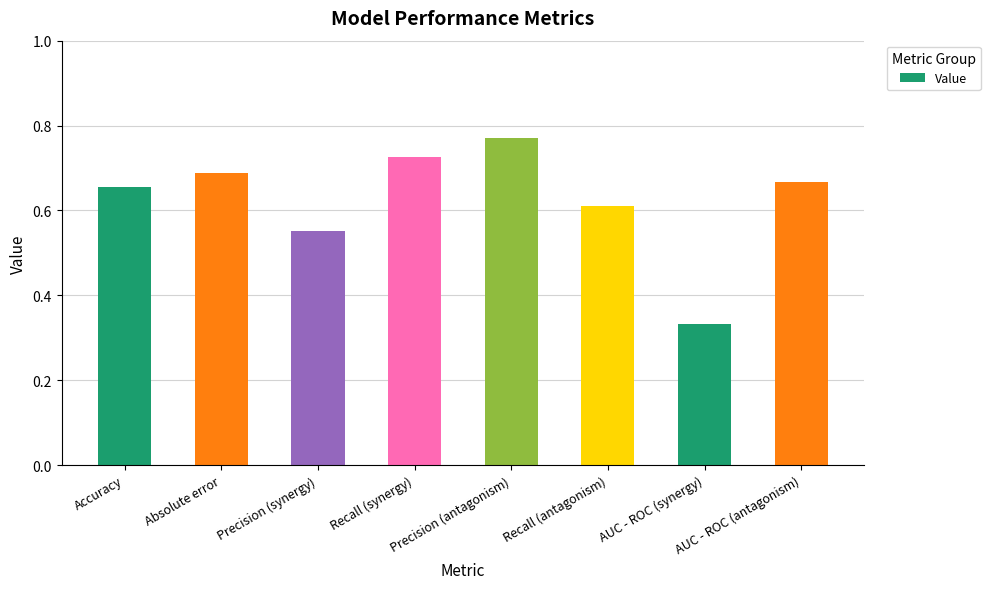

Count the values in the range 0 to 1.

8